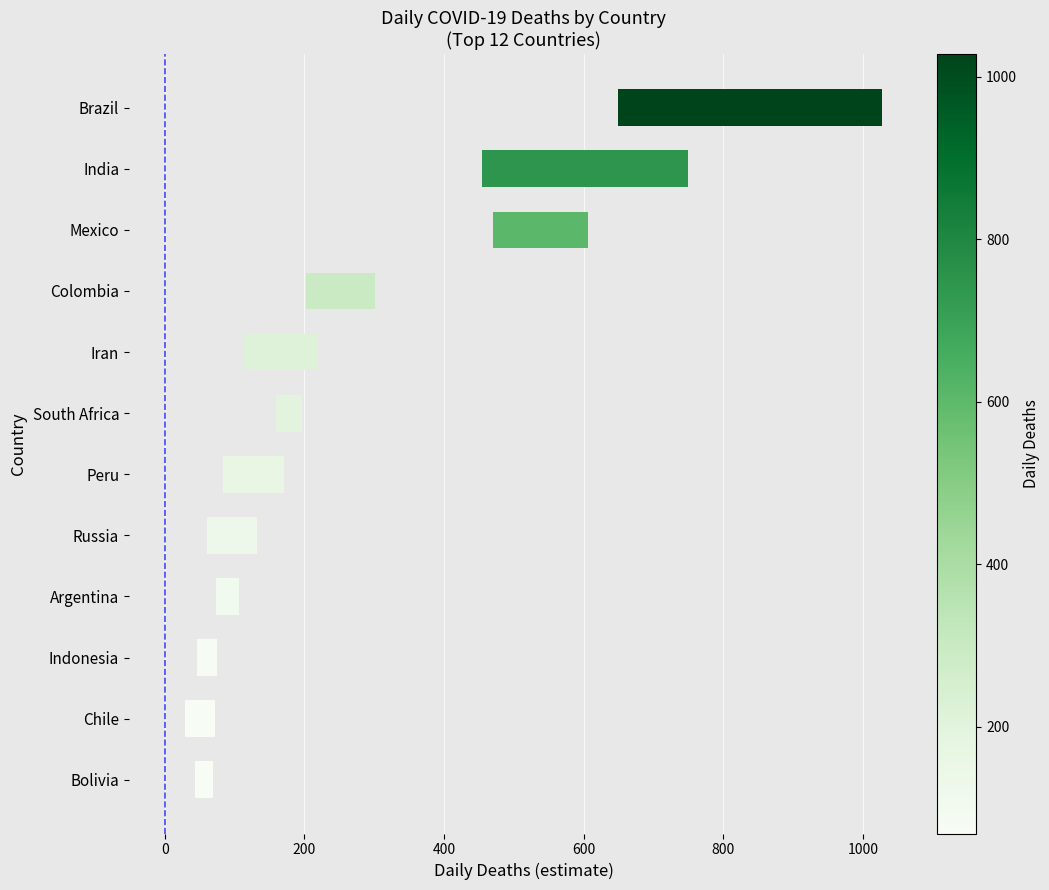

What is the smallest value displayed?

24.6